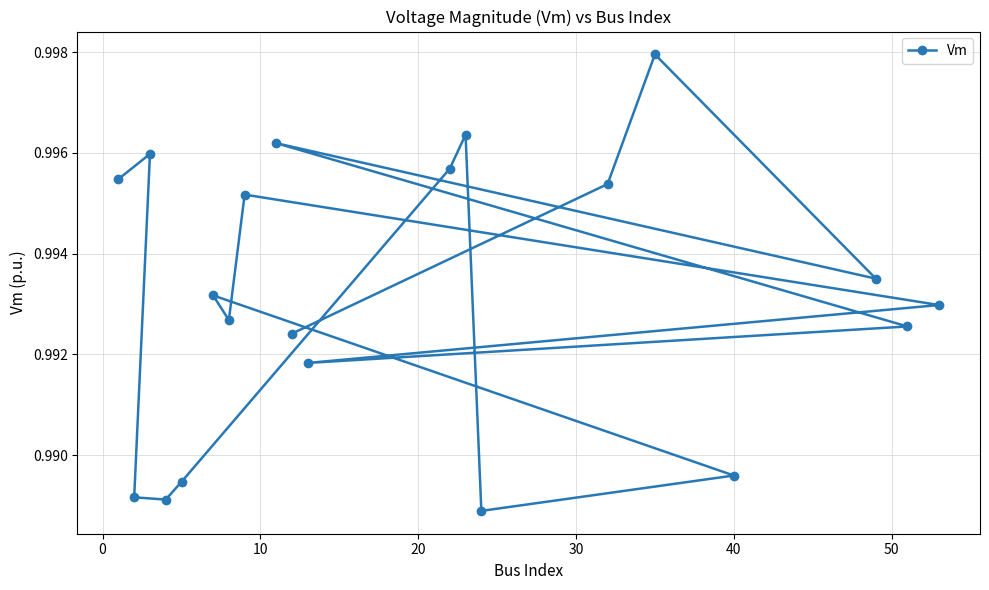

Count the values in the range 0 to 1.

20